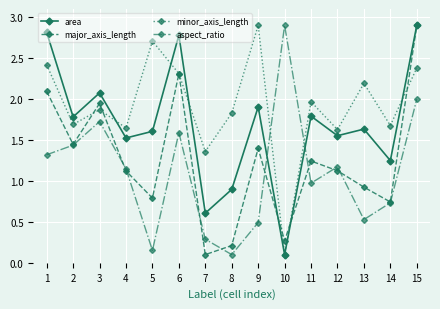

Between which two adjacent categories do area and major_axis_length first intersect?

9 and 10